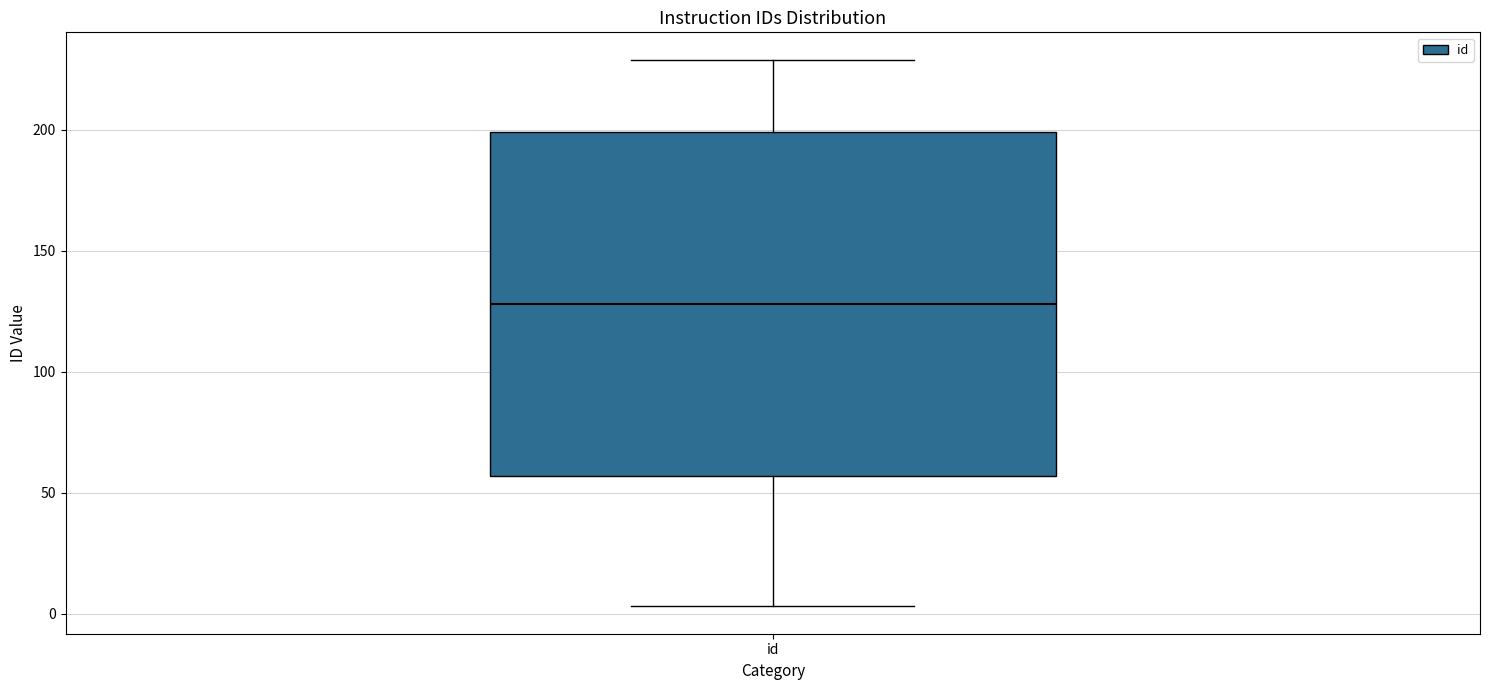

Transcribe this box plot: give where the median line is, the range the box spans, and where the two whiskers end, as read against the y-axis. The values are not printed on the chart, so give them approximately, as read against the axis.

median 130, box 55 to 200, whiskers 5 to 230